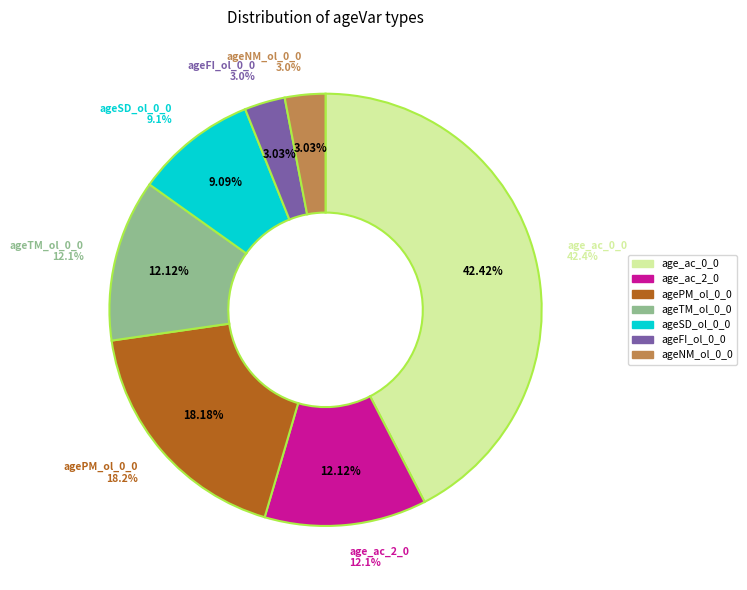

True or false: ageSD_ol_0_0 accounts for 2% of the total.

False